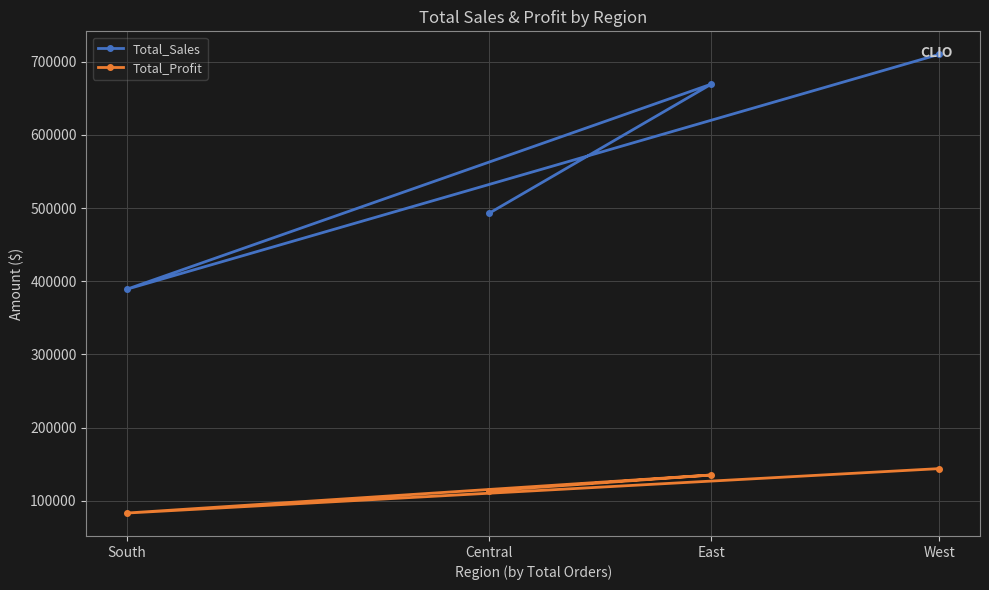

What is the minimum value shown in the chart?

83143.6